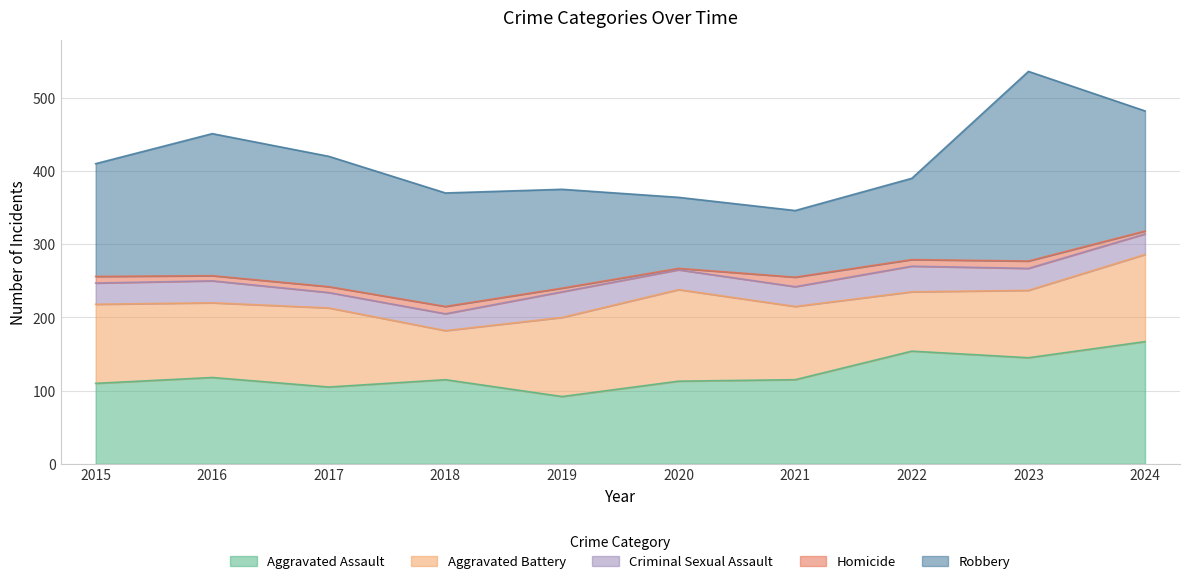

In Homicide, how many points are higher than both neighbors (excluding endpoints)?

3